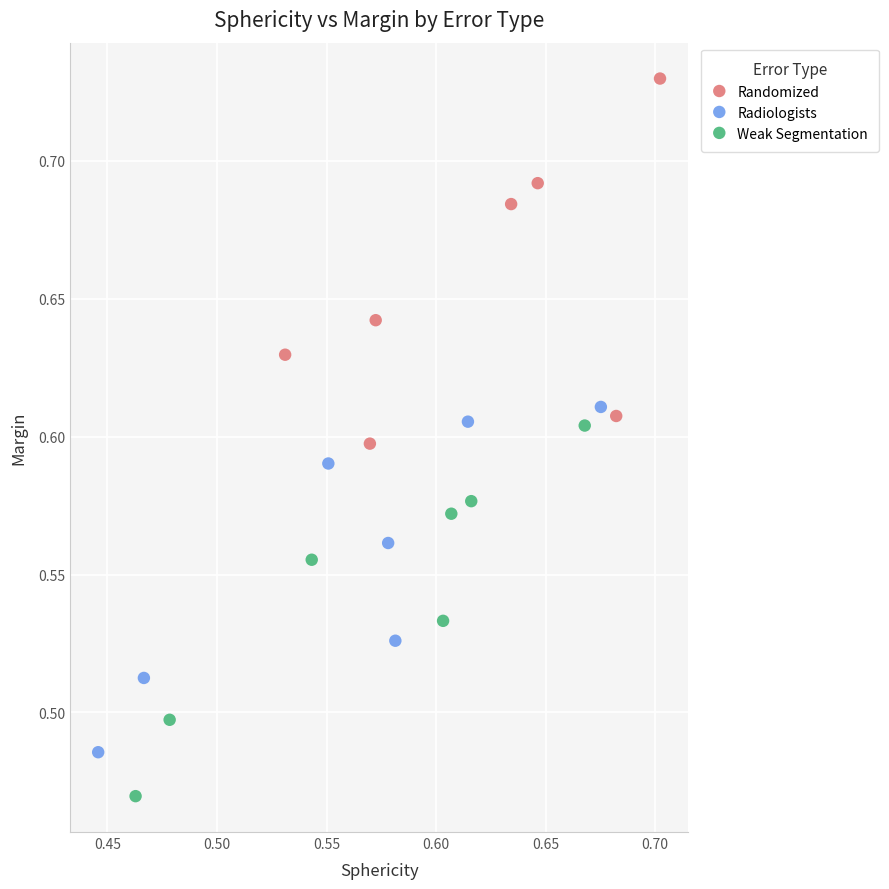

Which series reaches the maximum Y coordinate?

Randomized